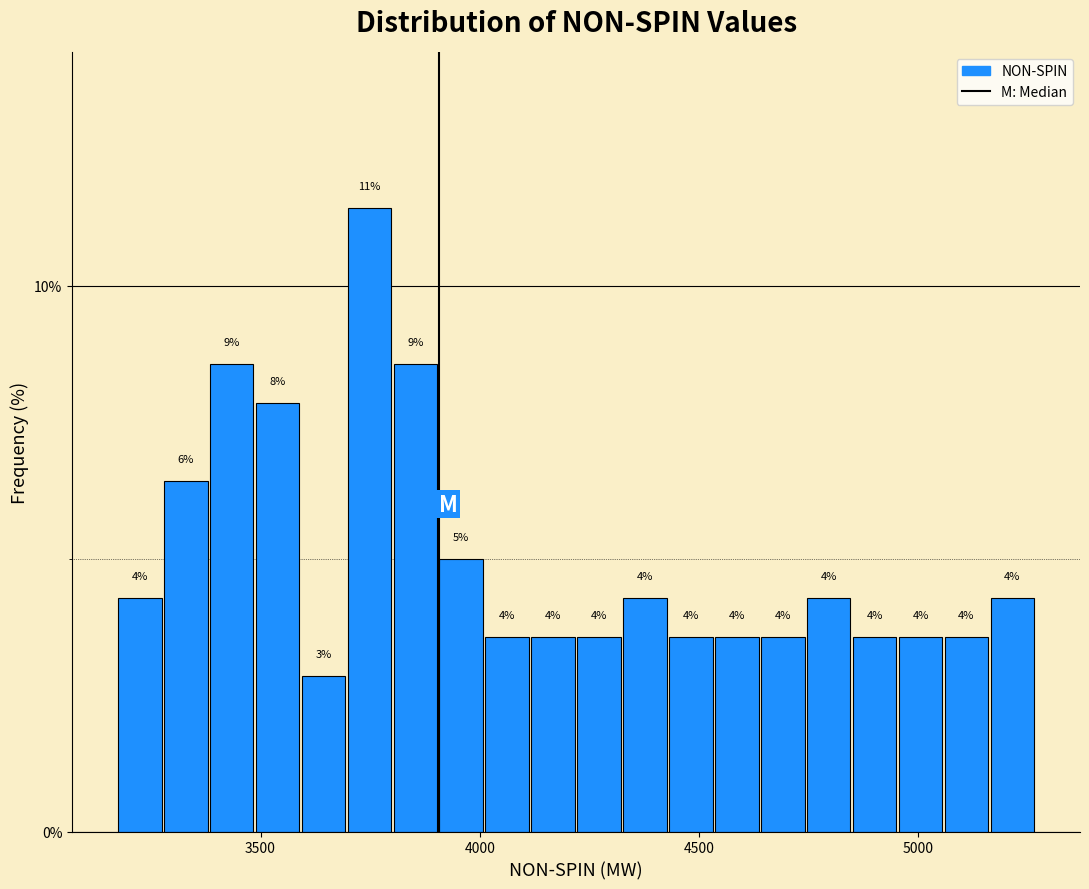

Around what value on the x-axis is the tallest bar? Give the approximate position of its centre, as read against the axis.

3750